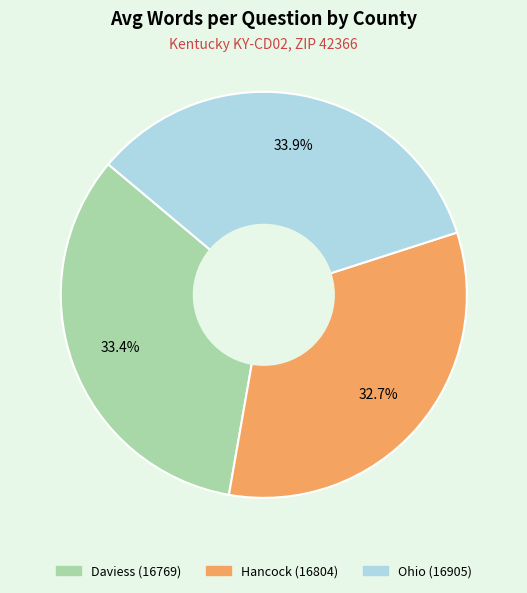

True or false: Hancock (16804) accounts for 33% of the total.

True